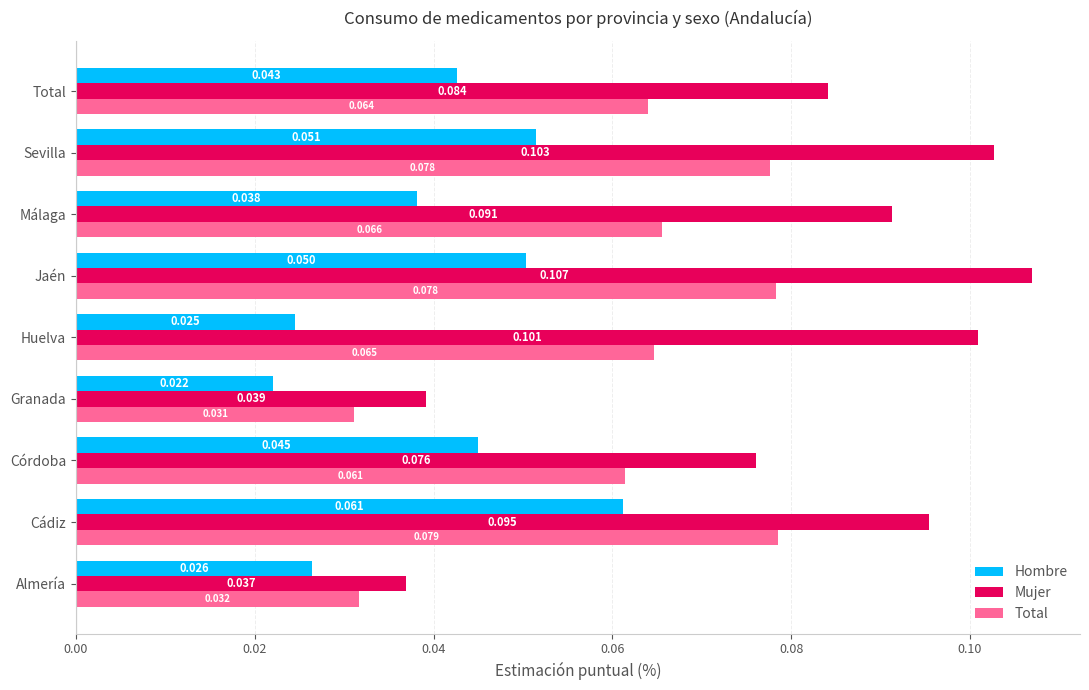

Which series has the largest total across all categories?

Mujer